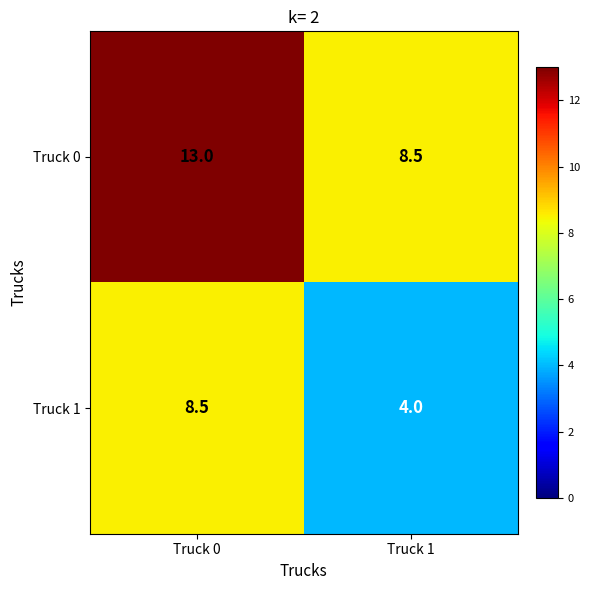

What is the maximum value shown in the chart?

13.0